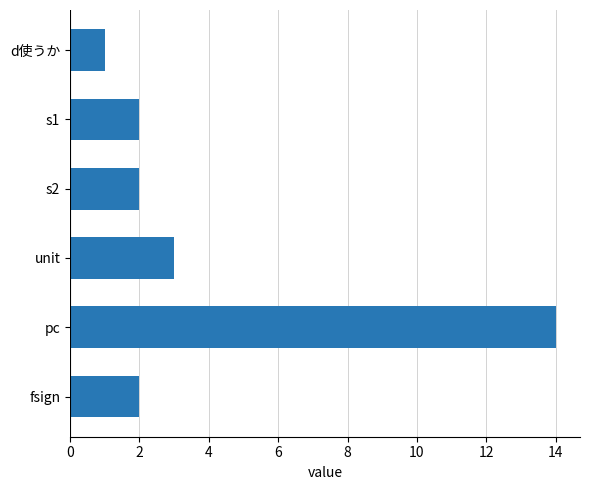

What is the smallest value displayed?

1